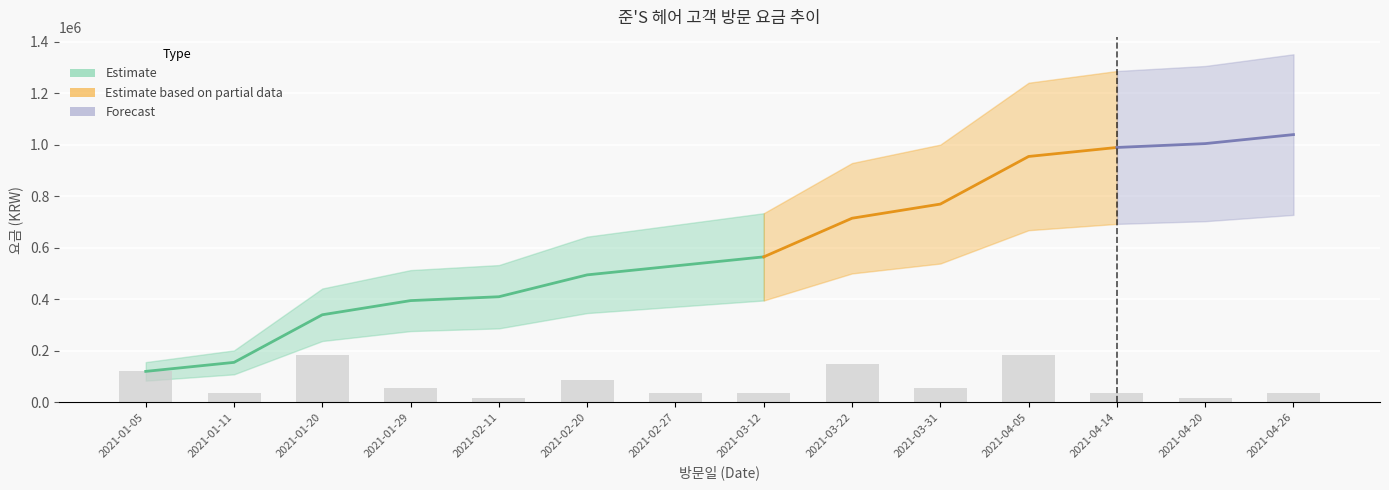

The chart shows a value of 18926 at 2021-03-12. True or false?

False